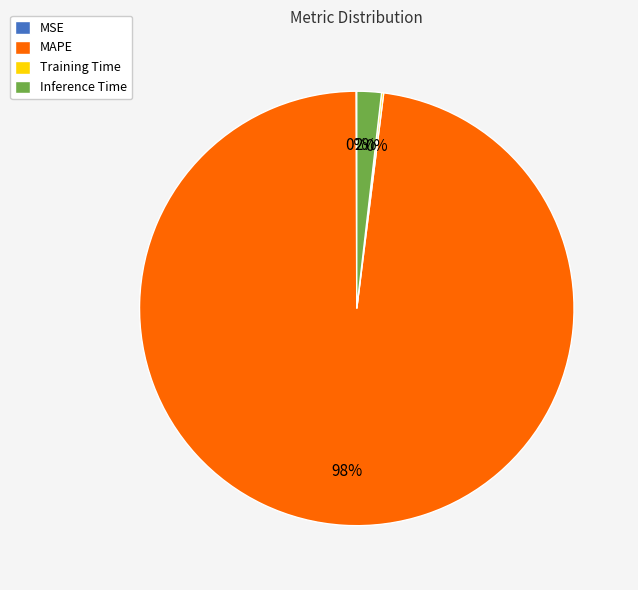

Is it true that MAPE is 98% of the pie?

True